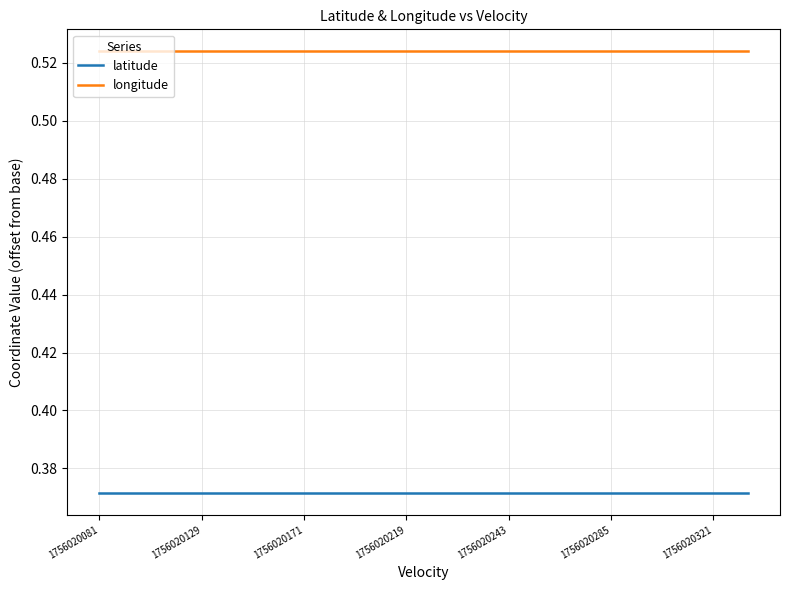

Which series has the largest total across all categories?

longitude